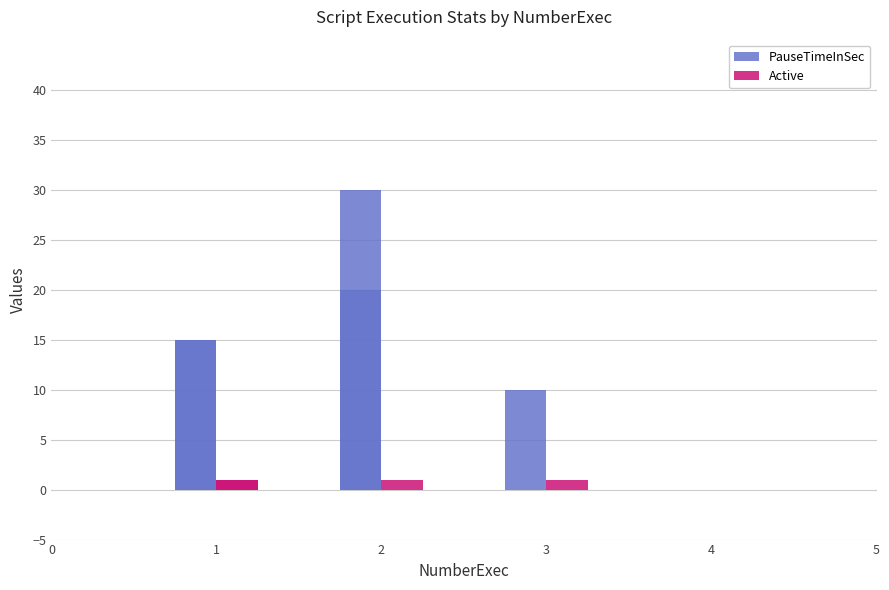

Which series has the largest range (max minus min)?

PauseTimeInSec